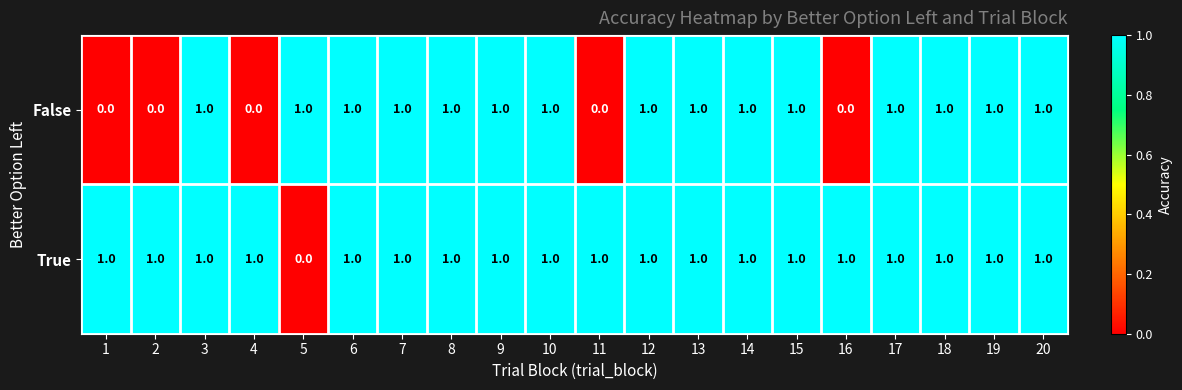

True or false: True has a value of 1 at 4.

True